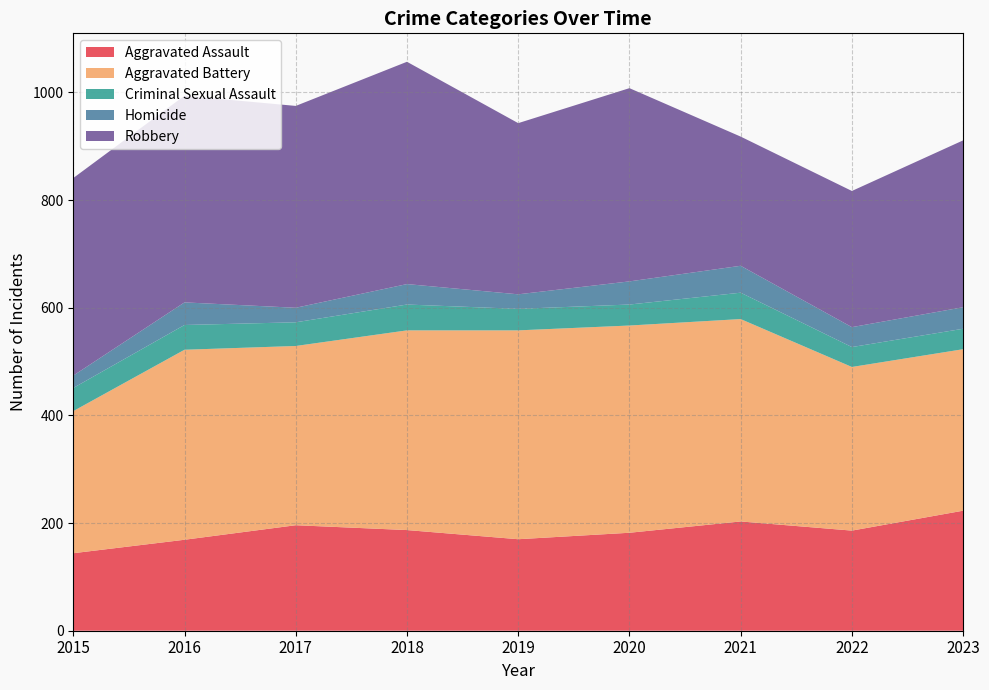

Reading left to right, what are all the values shown in this chart?

Aggravated Assault: 144	169	196	187	170	182	203	186	223
Aggravated Battery: 264	353	333	371	388	385	376	304	300
Criminal Sexual Assault: 43	46	44	48	40	39	49	37	38
Homicide: 23	42	27	38	27	43	50	37	40
Robbery: 367	384	375	413	318	359	240	253	310